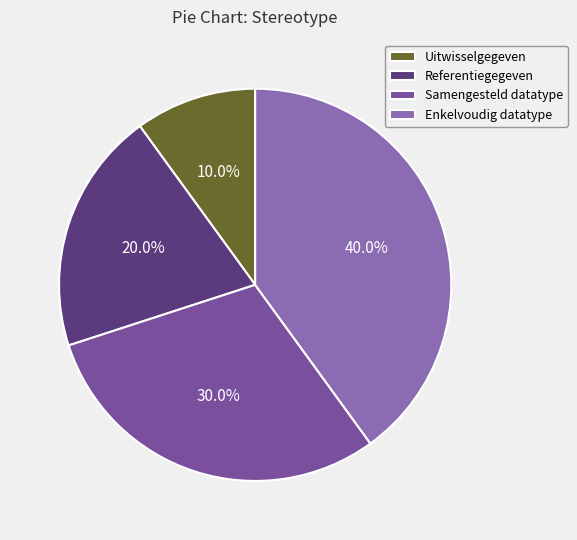

What is the total percentage of Samengesteld datatype and Uitwisselgegeven?

40.0%